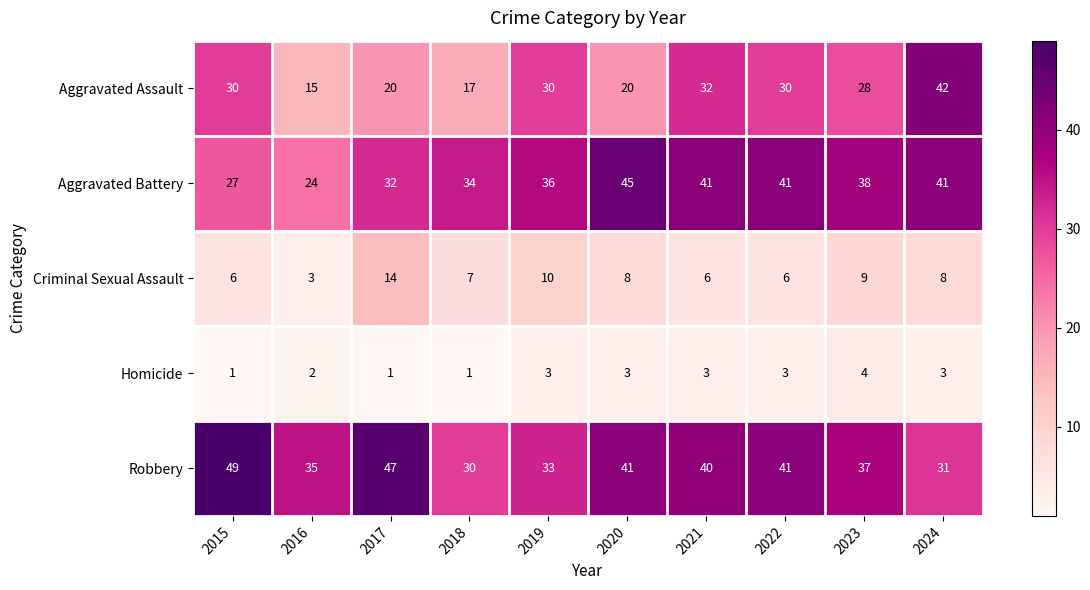

Rank the series at 2020 from lowest to highest value.

Homicide, Criminal Sexual Assault, Aggravated Assault, Robbery, Aggravated Battery